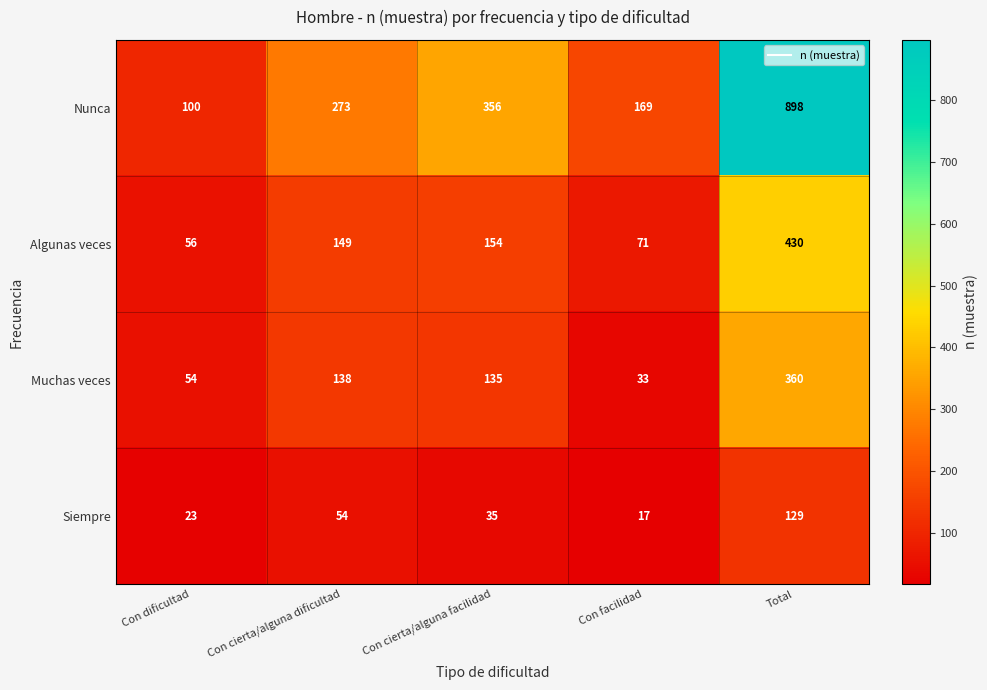

Which series changed the most between Con cierta/alguna facilidad and Total?

Nunca